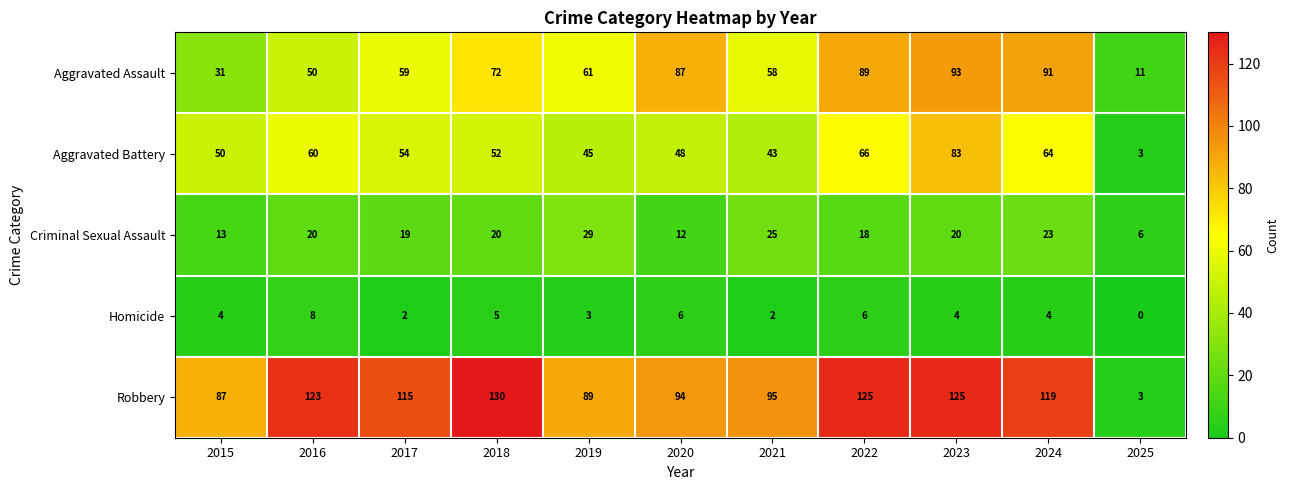

How many data points in Aggravated Assault are less than 61?

5